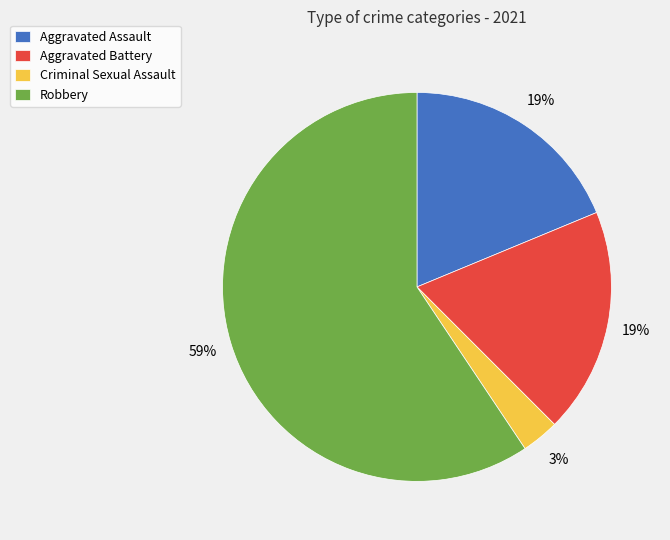

To the nearest percent, what is the difference between the largest and smallest slice percentages?

56%